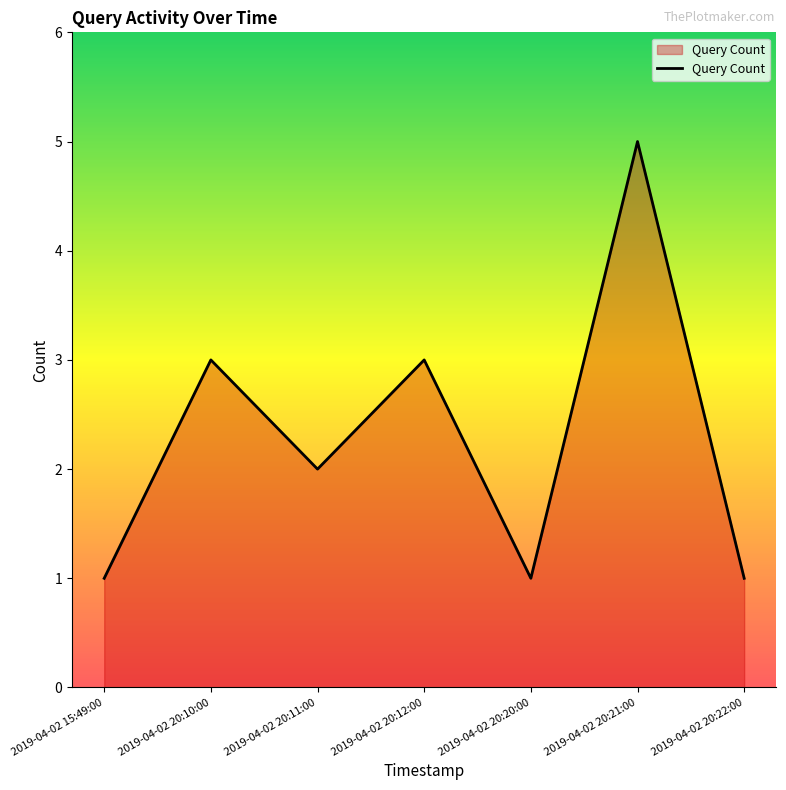

Reading right to left, what are all the values shown in this chart?

1	5	1	3	2	3	1